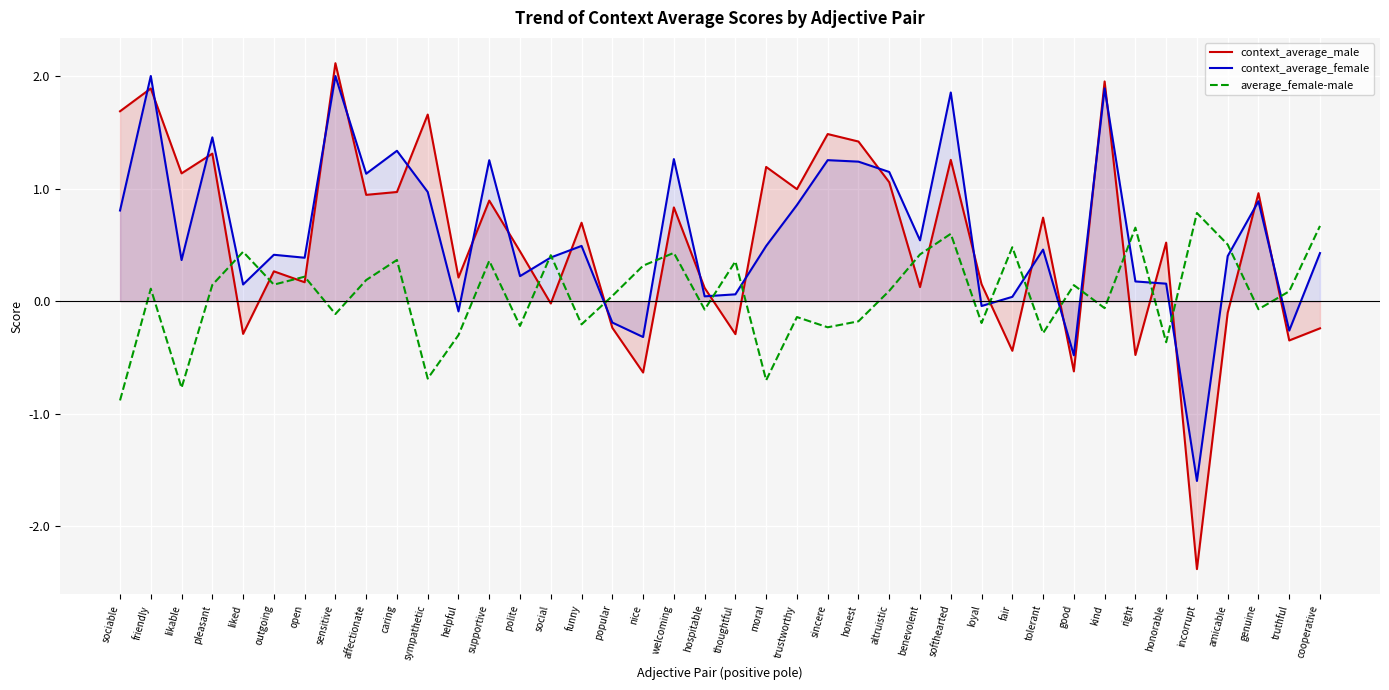

How many series are shown in this chart?

3